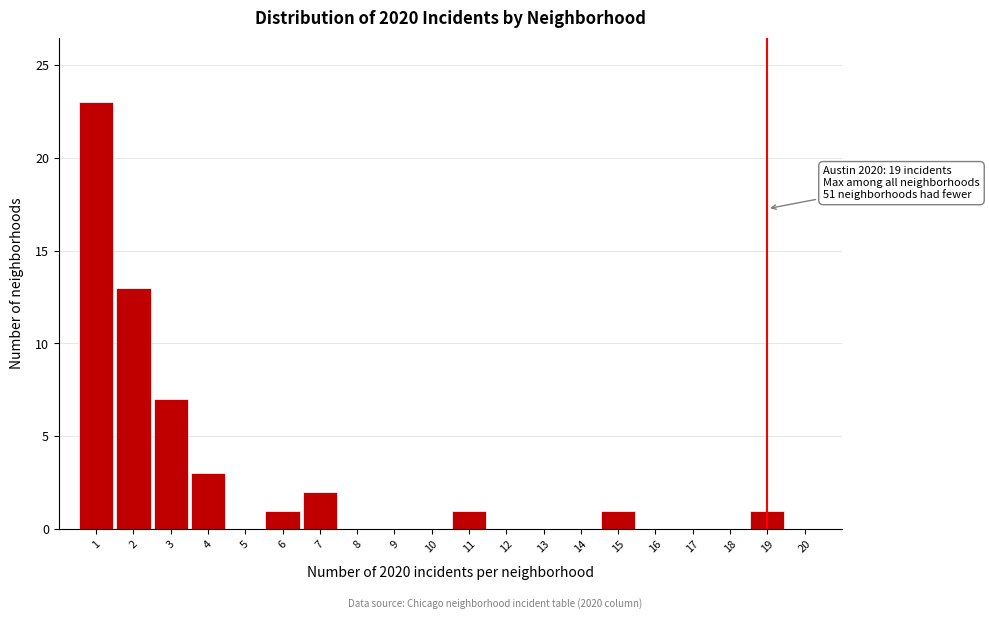

Over which range of the x-axis is the bar tallest?

0.5 to 1.5